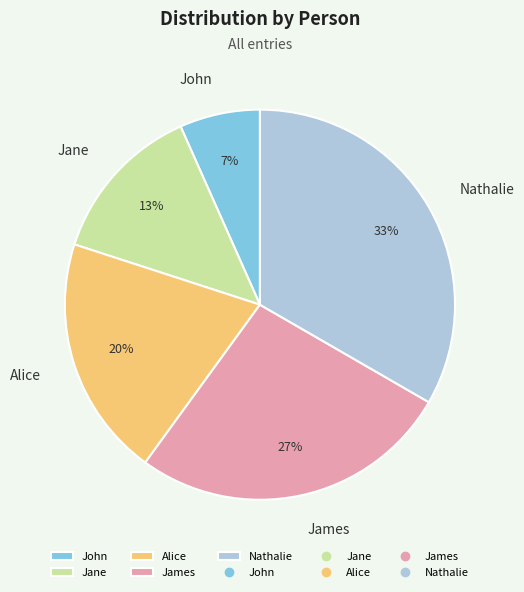

Is Alice the majority of the pie?

No